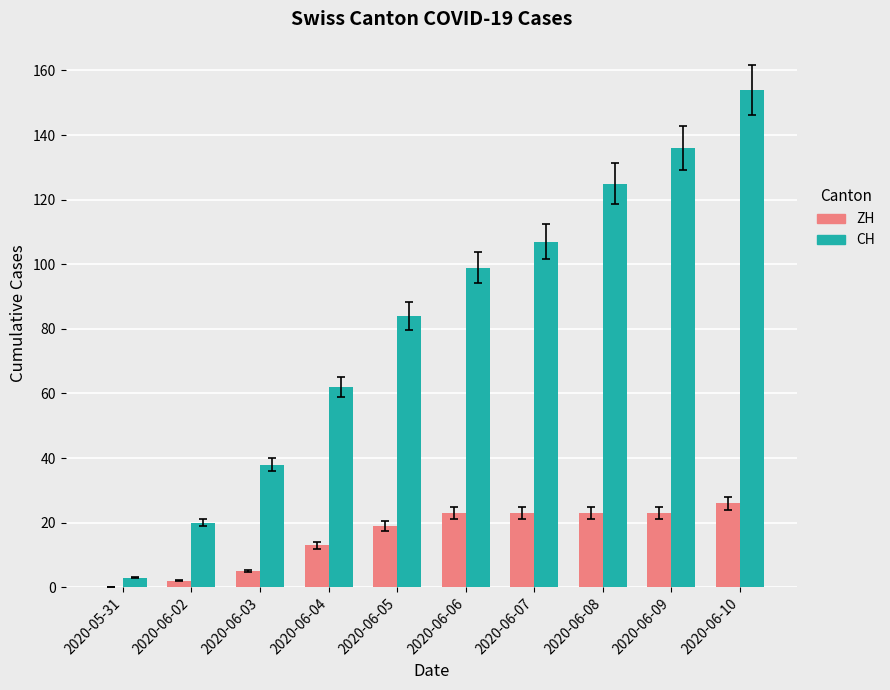

How many data points does each series have?

10